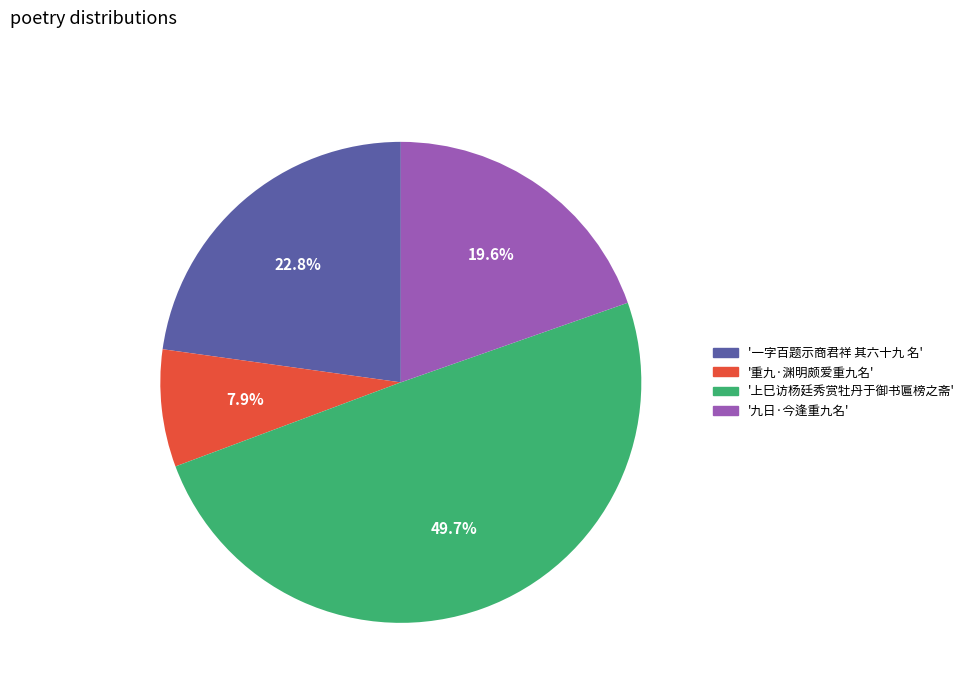

Is there a majority slice in this chart?

No